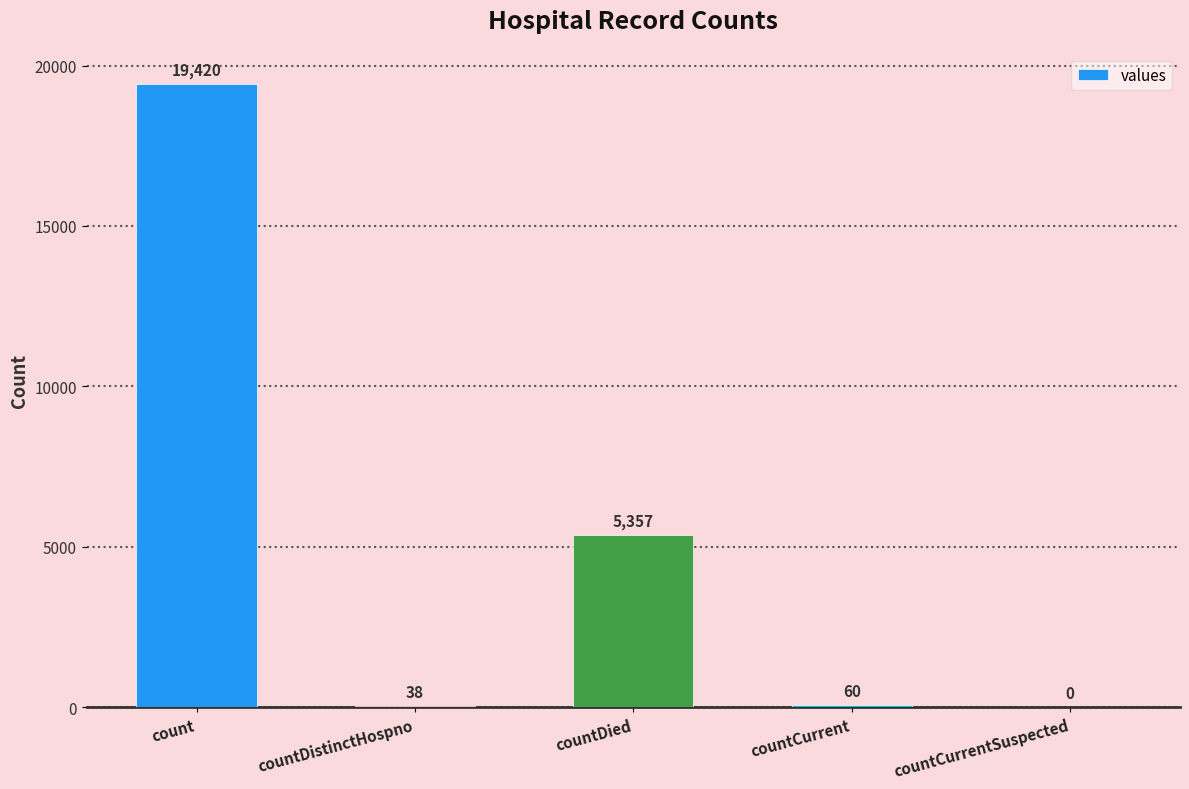

The chart shows a value of 9618 at countDied. True or false?

False